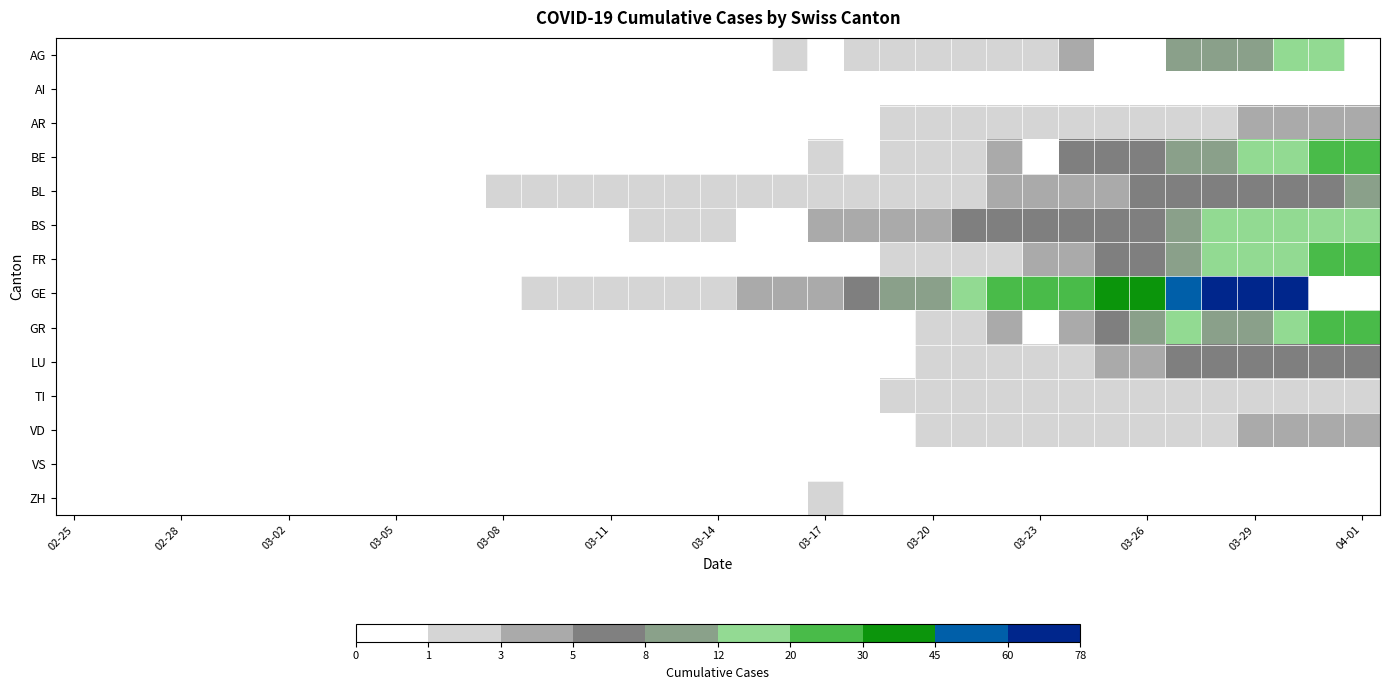

Reading right to left, extract all data points from this chart.

AG: 0	12	12	11	11	8	0	0	3	2	2	2	2	1	1	0	1	0	0	0	0	0	0	0	0	0	0	0	0	0	0	0	0	0	0	0	0
AI: 0	0	0	0	0	0	0	0	0	0	0	0	0	0	0	0	0	0	0	0	0	0	0	0	0	0	0	0	0	0	0	0	0	0	0	0	0
AR: 3	3	3	3	2	2	2	2	2	2	2	2	2	1	0	0	0	0	0	0	0	0	0	0	0	0	0	0	0	0	0	0	0	0	0	0	0
BE: 23	20	16	13	10	9	7	6	5	0	3	2	1	1	0	1	0	0	0	0	0	0	0	0	0	0	0	0	0	0	0	0	0	0	0	0	0
BL: 10	7	6	7	5	6	5	4	3	3	3	2	2	2	2	2	2	2	2	2	2	2	1	1	1	0	0	0	0	0	0	0	0	0	0	0	0
BS: 16	15	13	13	12	8	6	6	5	5	5	5	4	4	4	4	0	0	1	1	1	0	0	0	0	0	0	0	0	0	0	0	0	0	0	0	0
FR: 23	20	17	16	15	11	6	5	4	3	2	1	1	1	0	0	0	0	0	0	0	0	0	0	0	0	0	0	0	0	0	0	0	0	0	0	0
GE: 0	0	78	72	65	52	43	37	27	23	22	16	10	9	6	4	4	4	2	2	2	2	2	1	0	0	0	0	0	0	0	0	0	0	0	0	0
GR: 23	21	12	9	9	12	9	6	3	0	3	1	1	0	0	0	0	0	0	0	0	0	0	0	0	0	0	0	0	0	0	0	0	0	0	0	0
LU: 7	7	7	7	6	5	4	3	2	2	1	1	1	0	0	0	0	0	0	0	0	0	0	0	0	0	0	0	0	0	0	0	0	0	0	0	0
TI: 1	1	1	1	1	1	1	1	1	1	1	1	1	1	0	0	0	0	0	0	0	0	0	0	0	0	0	0	0	0	0	0	0	0	0	0	0
VD: 3	3	3	3	2	2	2	2	2	2	2	1	1	0	0	0	0	0	0	0	0	0	0	0	0	0	0	0	0	0	0	0	0	0	0	0	0
VS: 0	0	0	0	0	0	0	0	0	0	0	0	0	0	0	0	0	0	0	0	0	0	0	0	0	0	0	0	0	0	0	0	0	0	0	0	0
ZH: 0	0	0	0	0	0	0	0	0	0	0	0	0	0	0	1	0	0	0	0	0	0	0	0	0	0	0	0	0	0	0	0	0	0	0	0	0